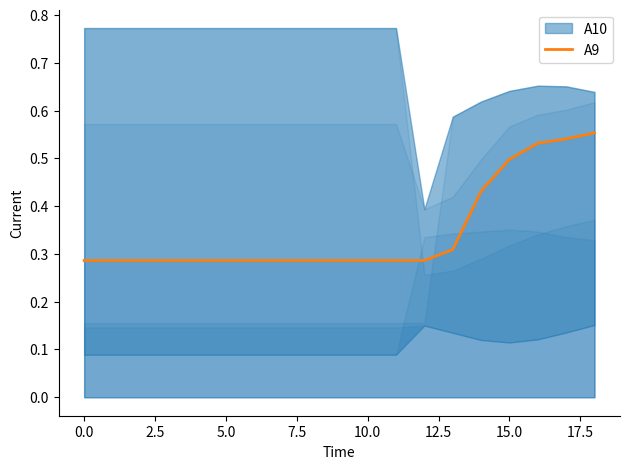

Does the chart display data point markers on the line(s)?

No